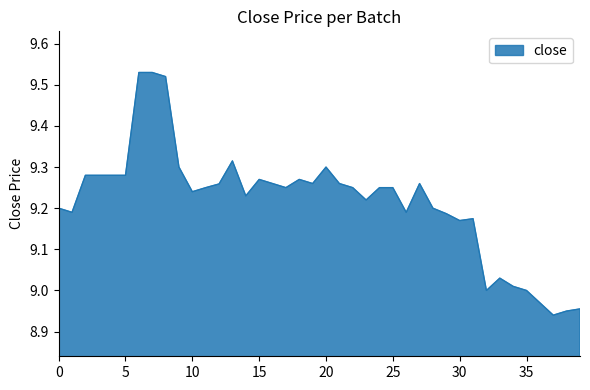

At which label does the data first exceed 9?

0